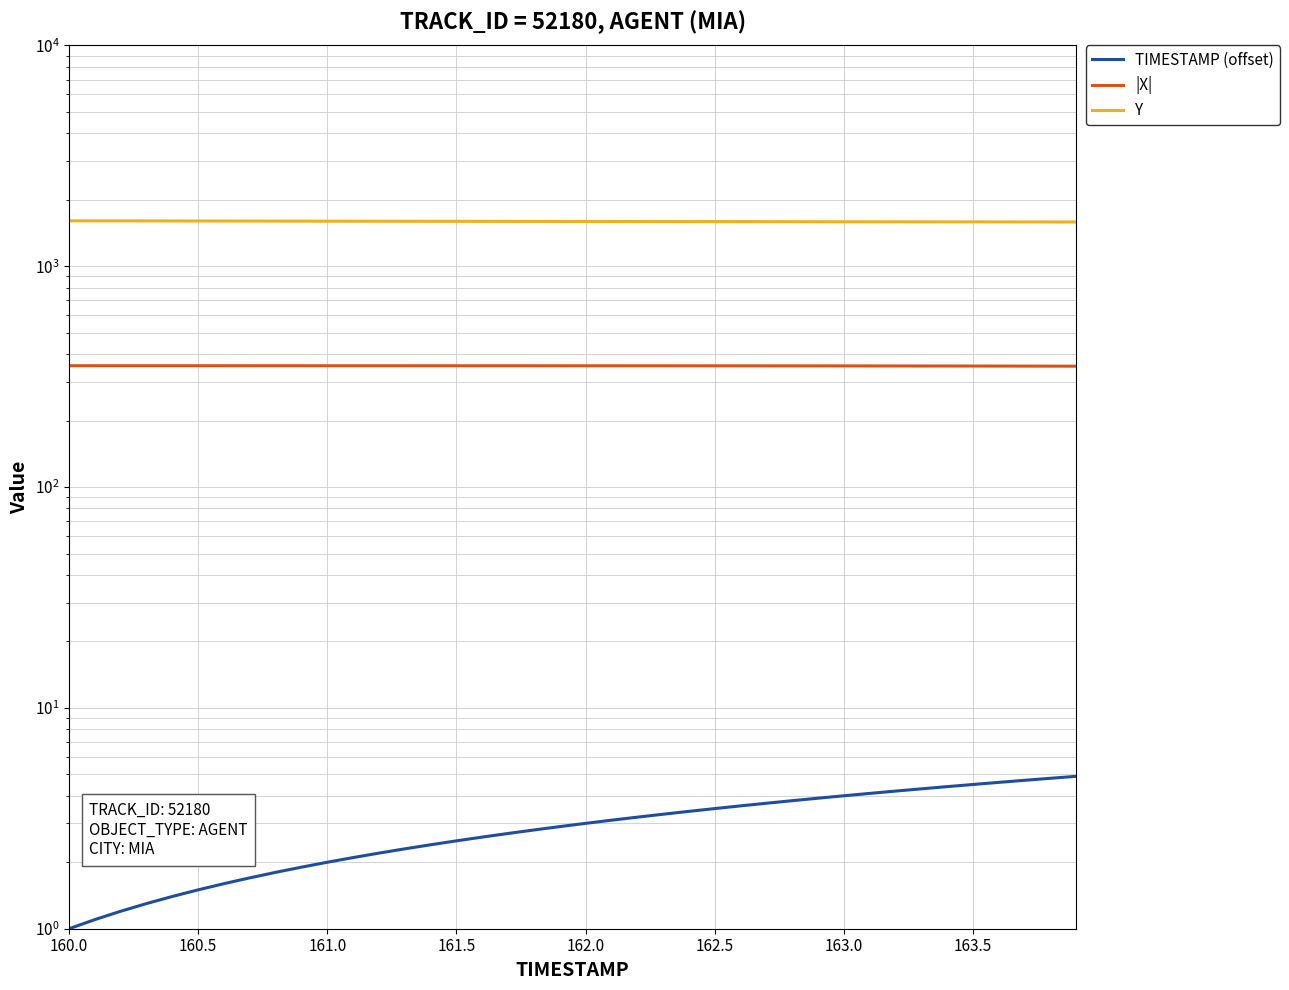

What are all the series names shown in the legend?

TIMESTAMP (offset), |X|, Y